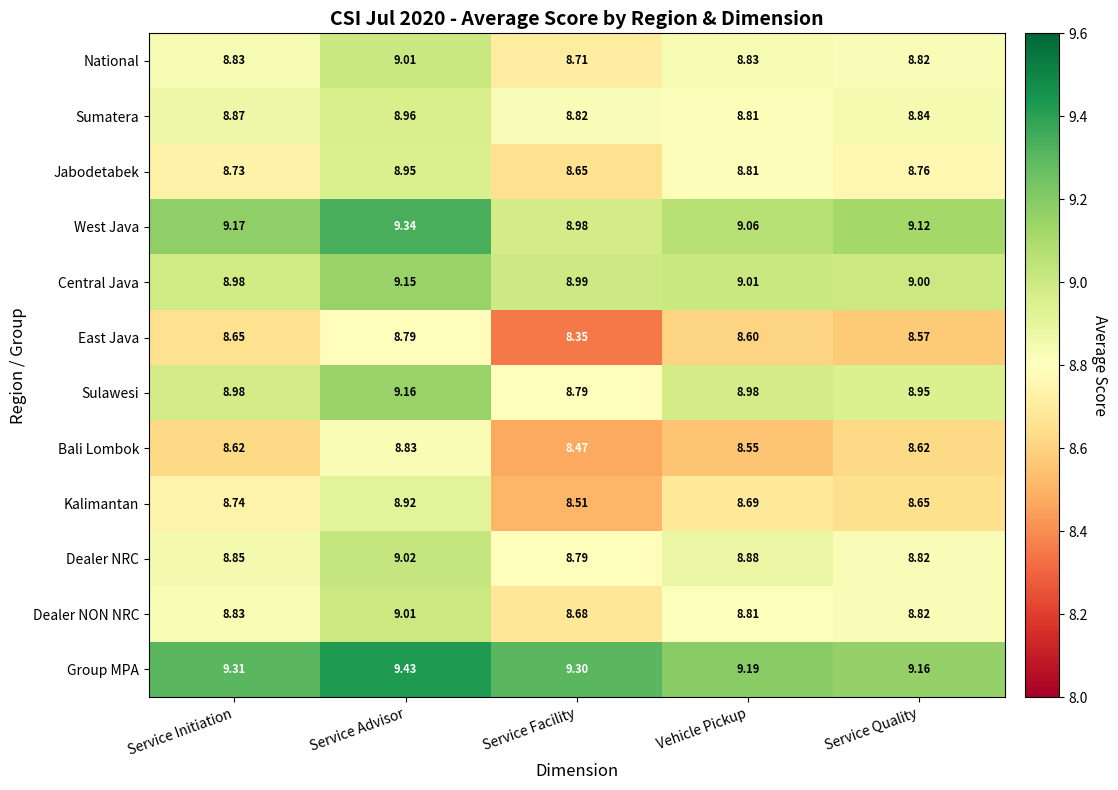

List the labels in order of Central Java value, smallest first.

Service Initiation, Service Facility, Service Quality, Vehicle Pickup, Service Advisor